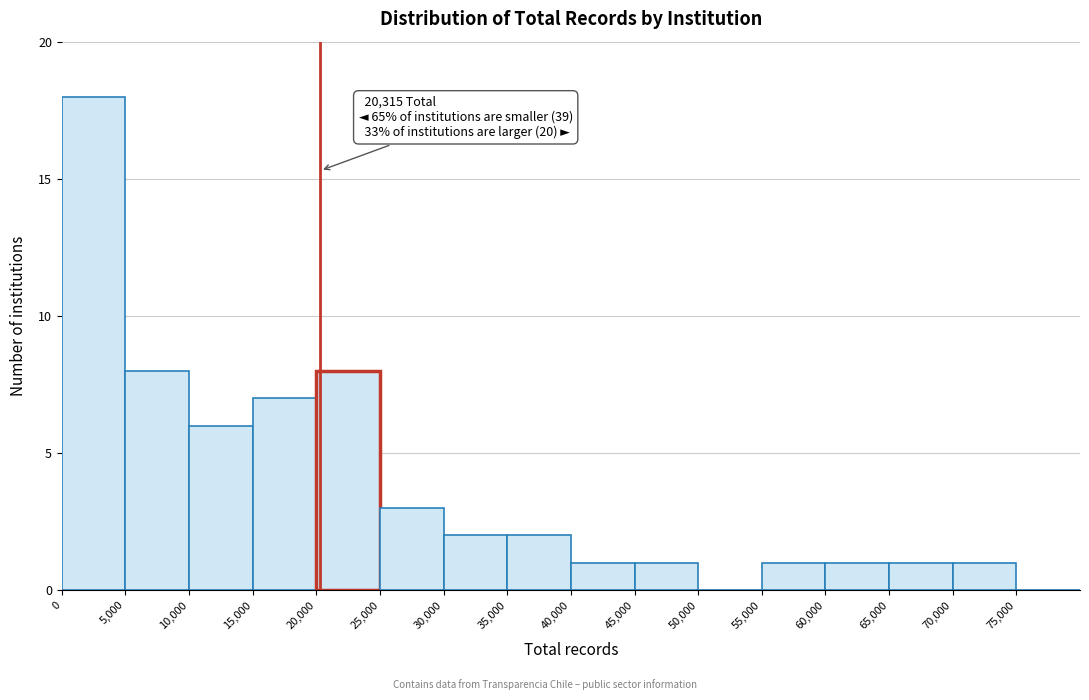

Which range on the x-axis has the tallest bar?

0 to 5000